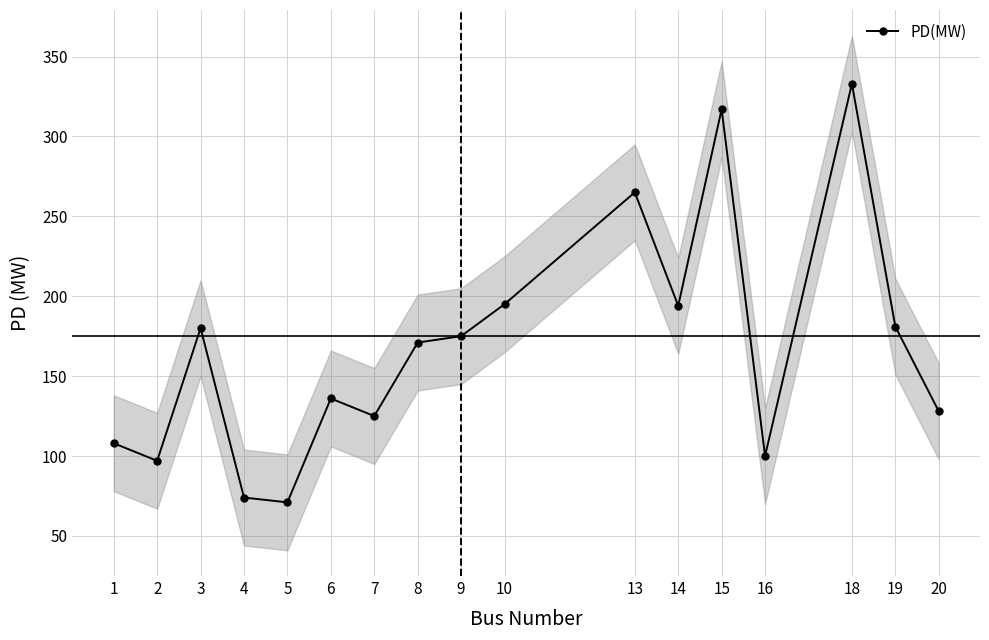

Count the number of data series in this chart.

1